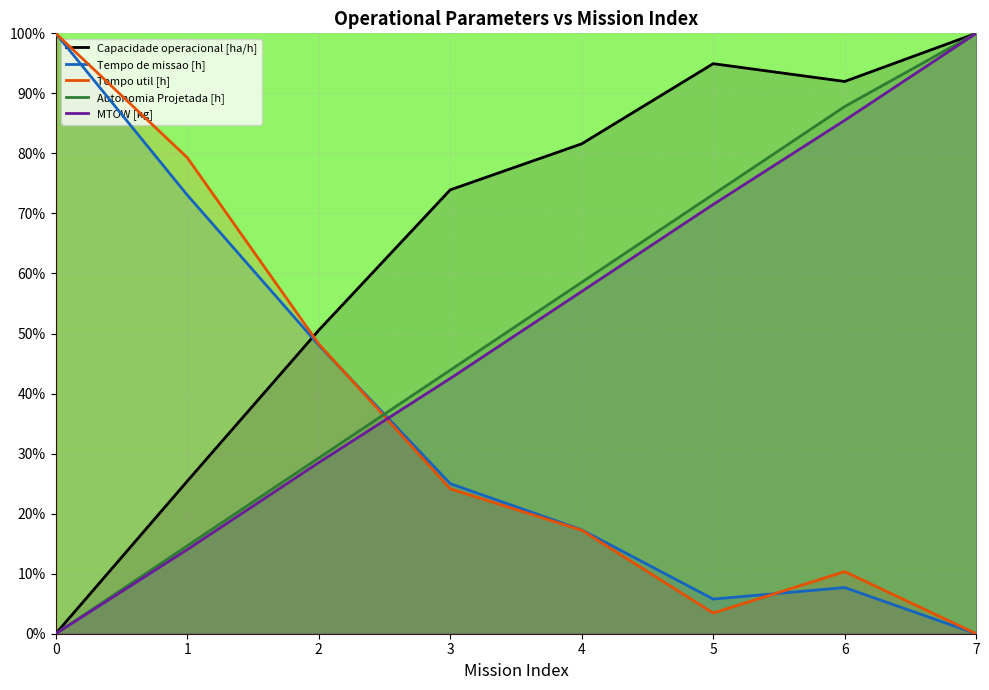

True or false: MTOW [kg] and Capacidade operacional [ha/h] cross at least once.

False